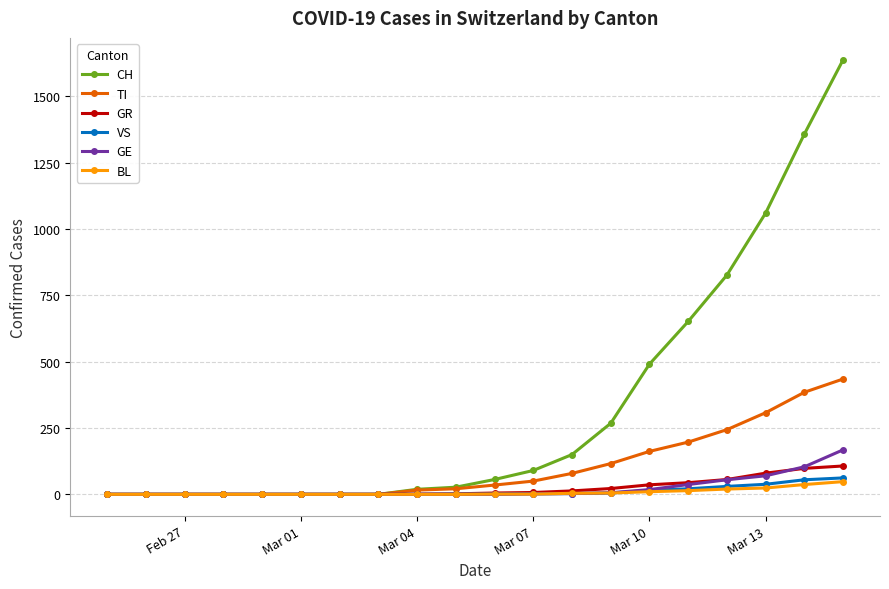

What is the greatest value displayed?

1639